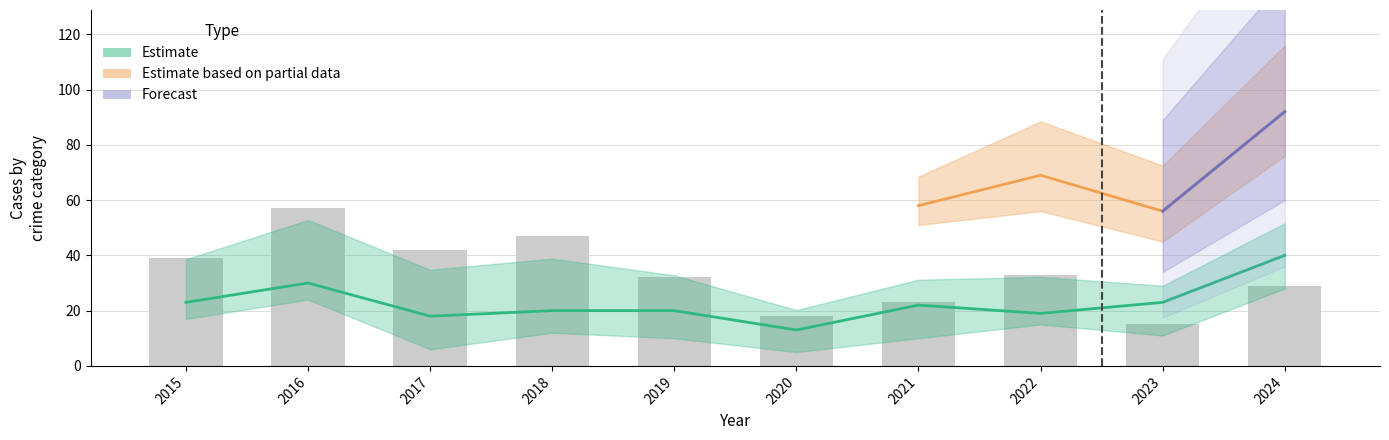

At which label does Total reach its peak?

2016